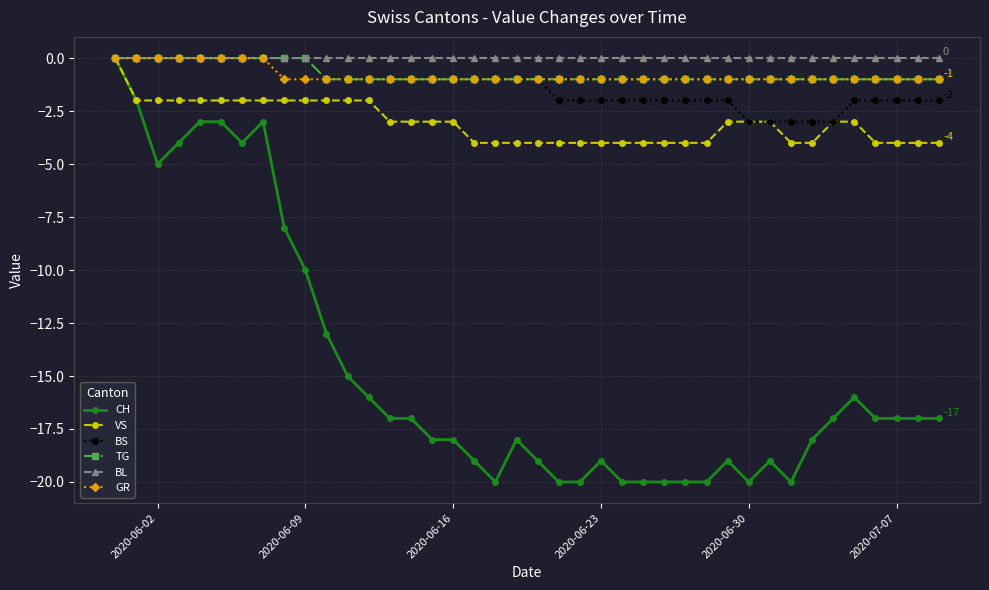

What is the lowest value of the VS series?

-4